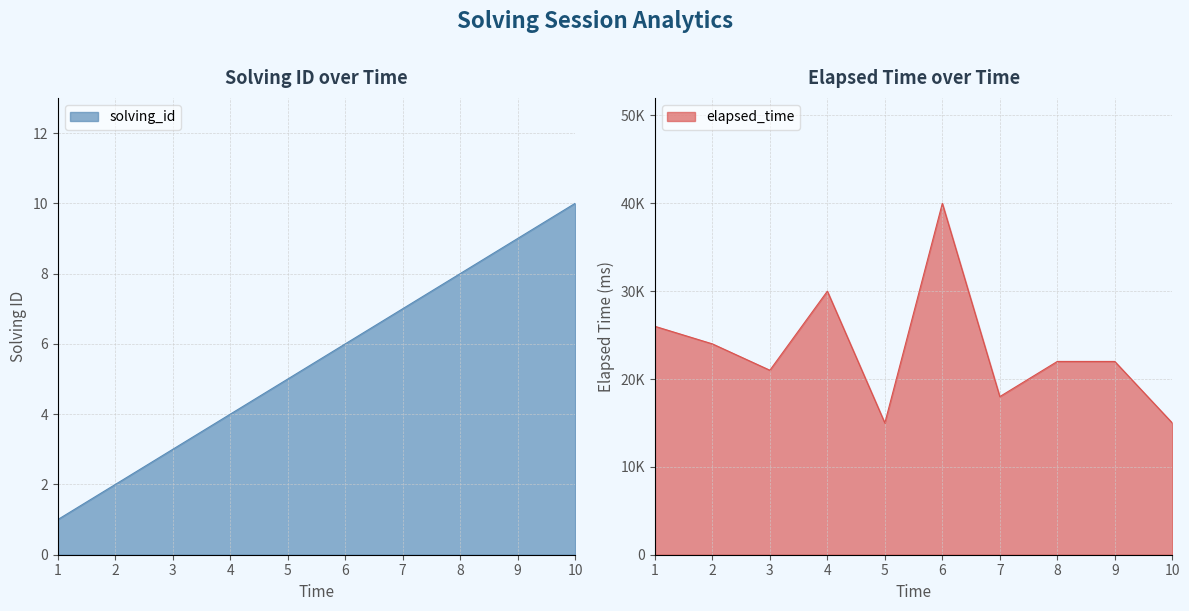

True or false: elapsed_time and solving_id intersect in this chart.

False